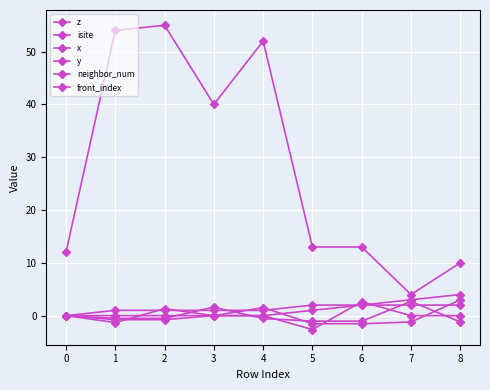

Does the chart have visible grid lines?

Yes